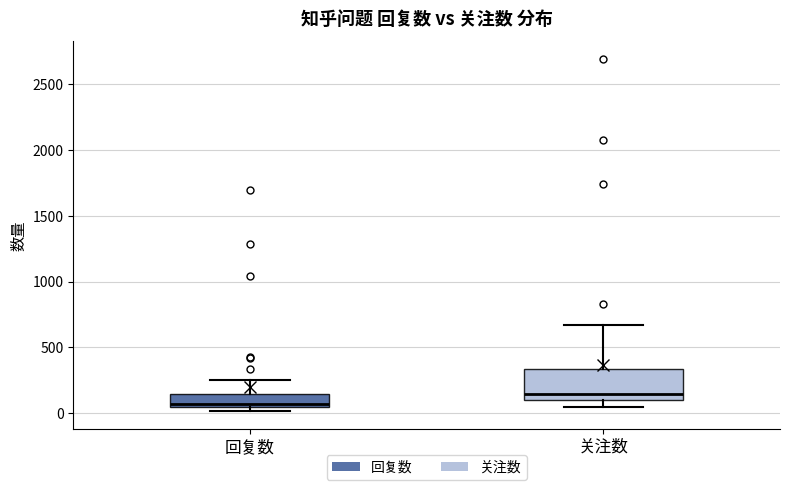

Which box is the tallest, from its lower edge to its upper edge?

关注数